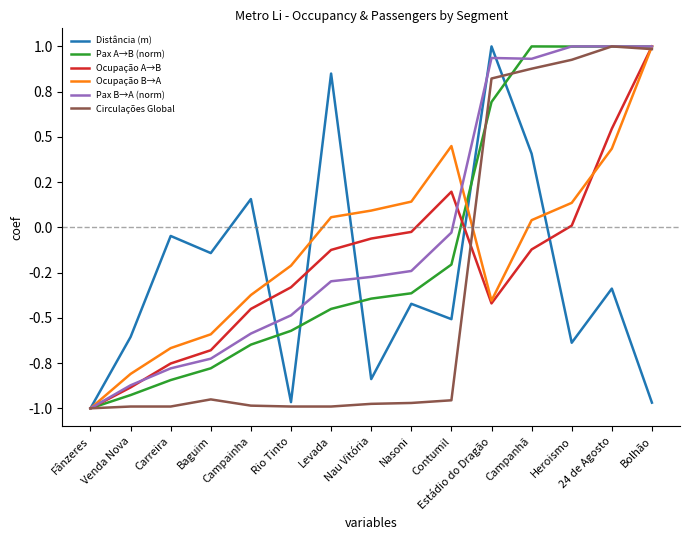

Which series has the largest total across all categories?

Pax B→A (norm)